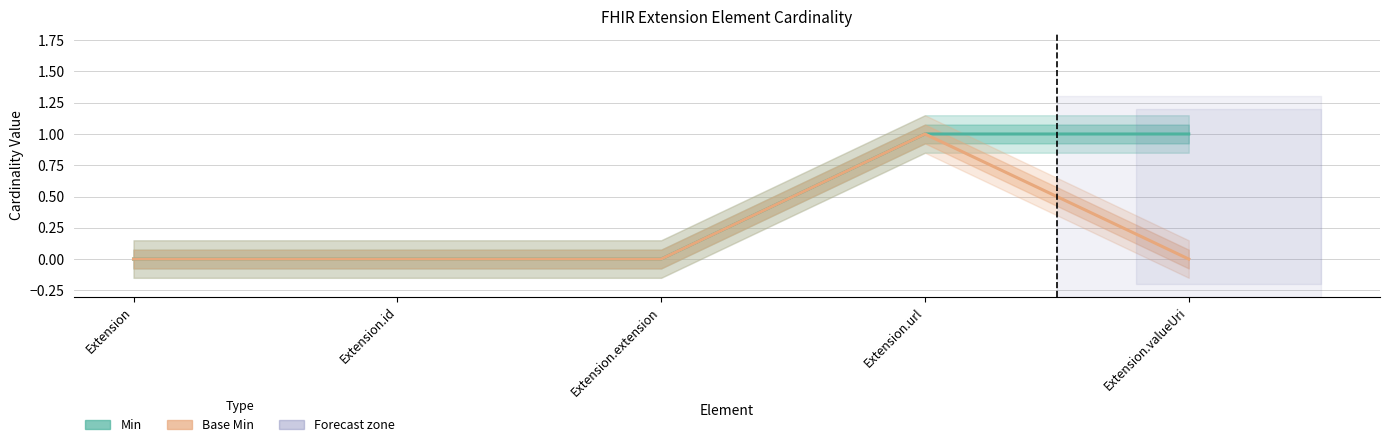

Is this an area chart (filled region under the line)?

No